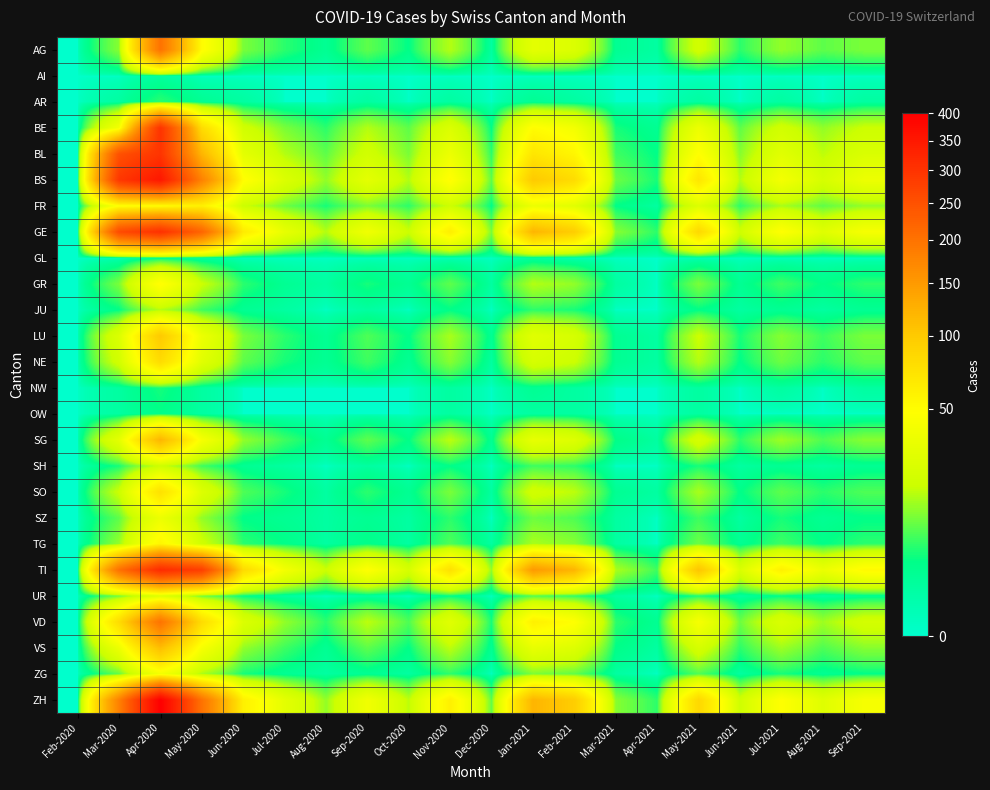

What is the total value across all series at Mar-2021?

82